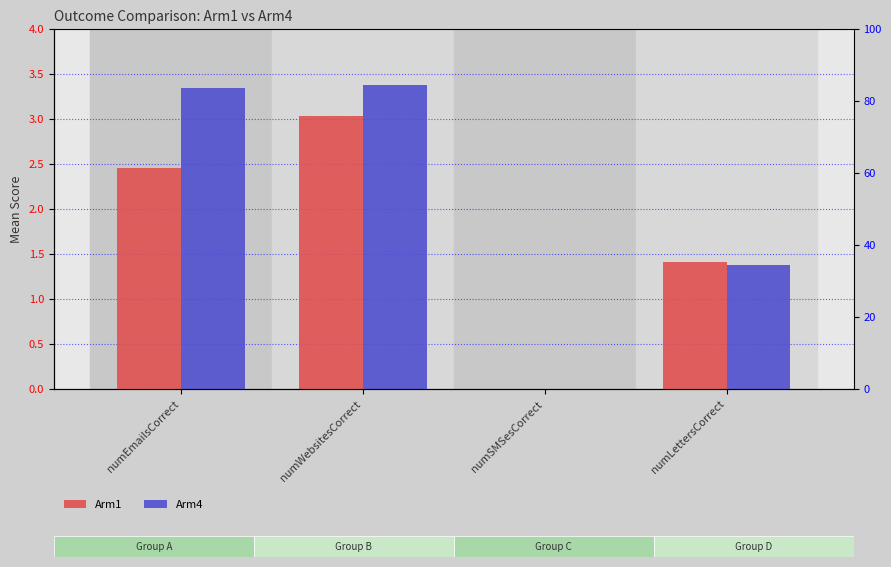

Reading right to left, transcribe all the data shown in this chart.

Arm1: 1.4	0.0	3.0	2.5
Arm4: 1.4	0.0	3.4	3.3